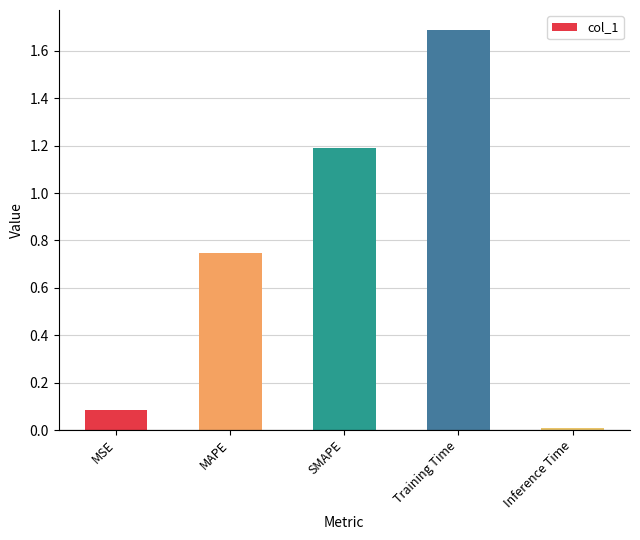

What is the sum of all values?

3.7